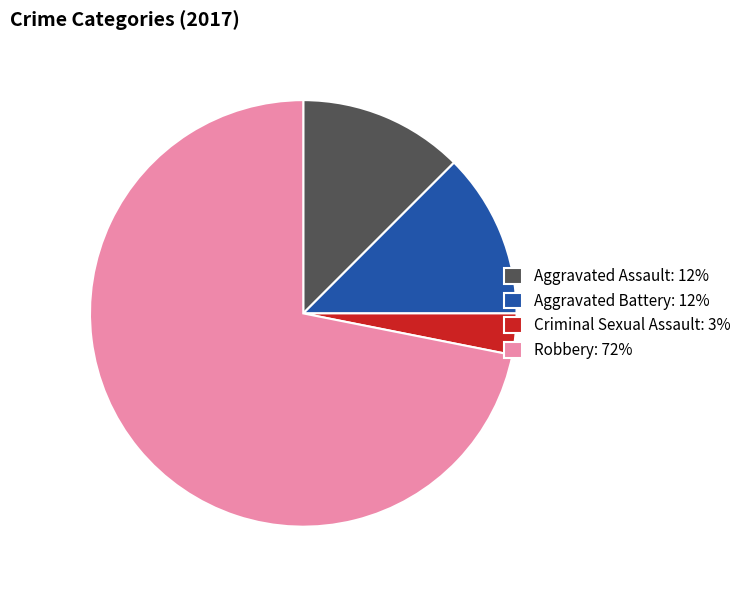

Between Aggravated Assault: 12% and Robbery: 72%, which is larger?

Robbery: 72%